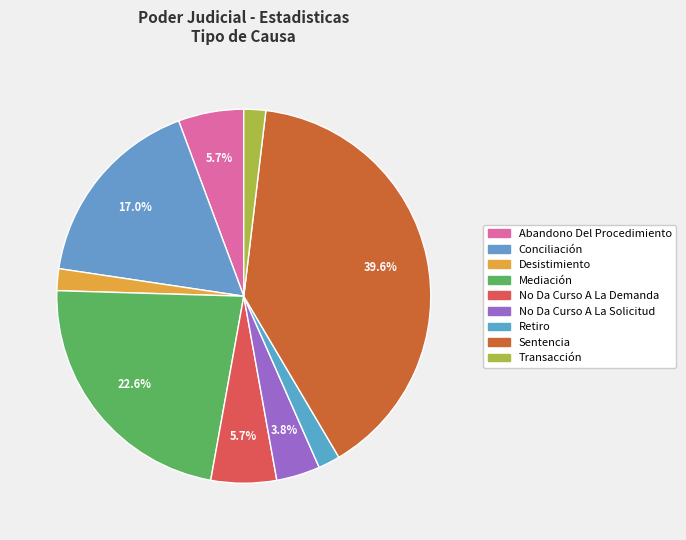

The Abandono Del Procedimiento slice represents 14% of the pie. True or false?

False